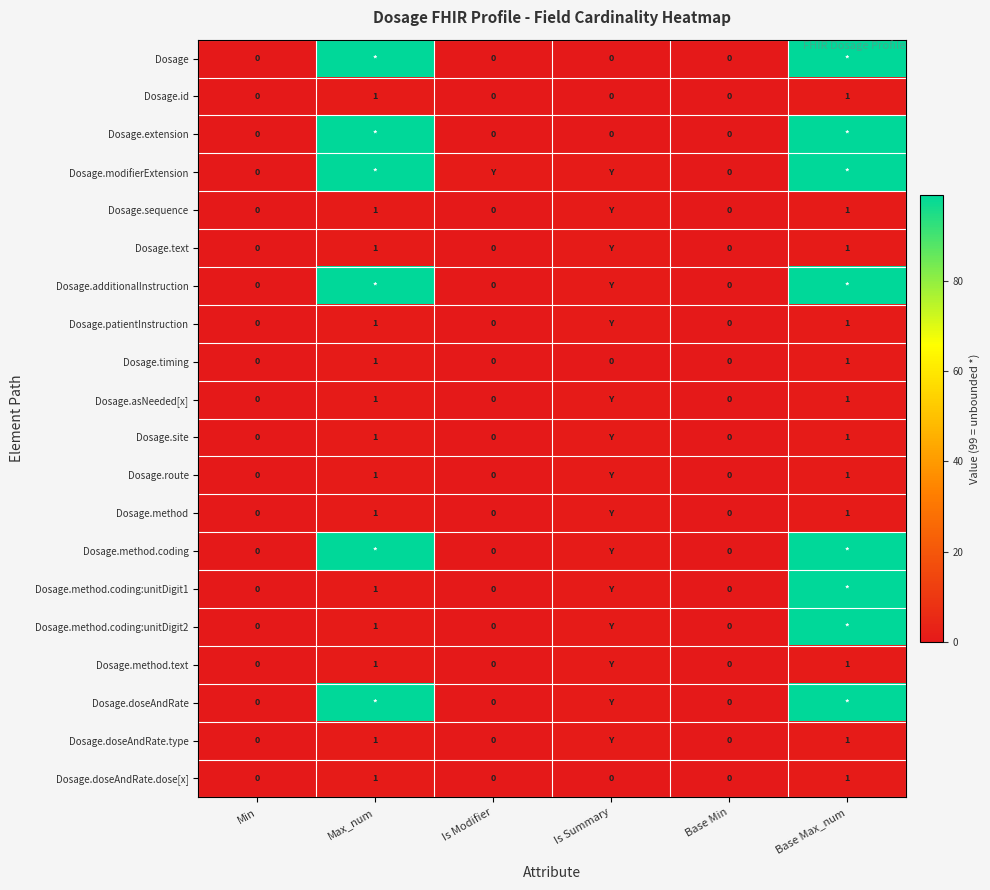

True or false: Dosage.timing has a value of 0 at Is Modifier.

True